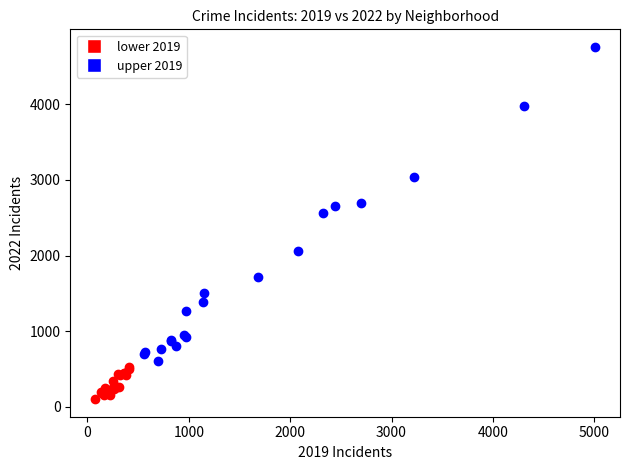

What are all the series names shown in the legend?

lower 2019, upper 2019